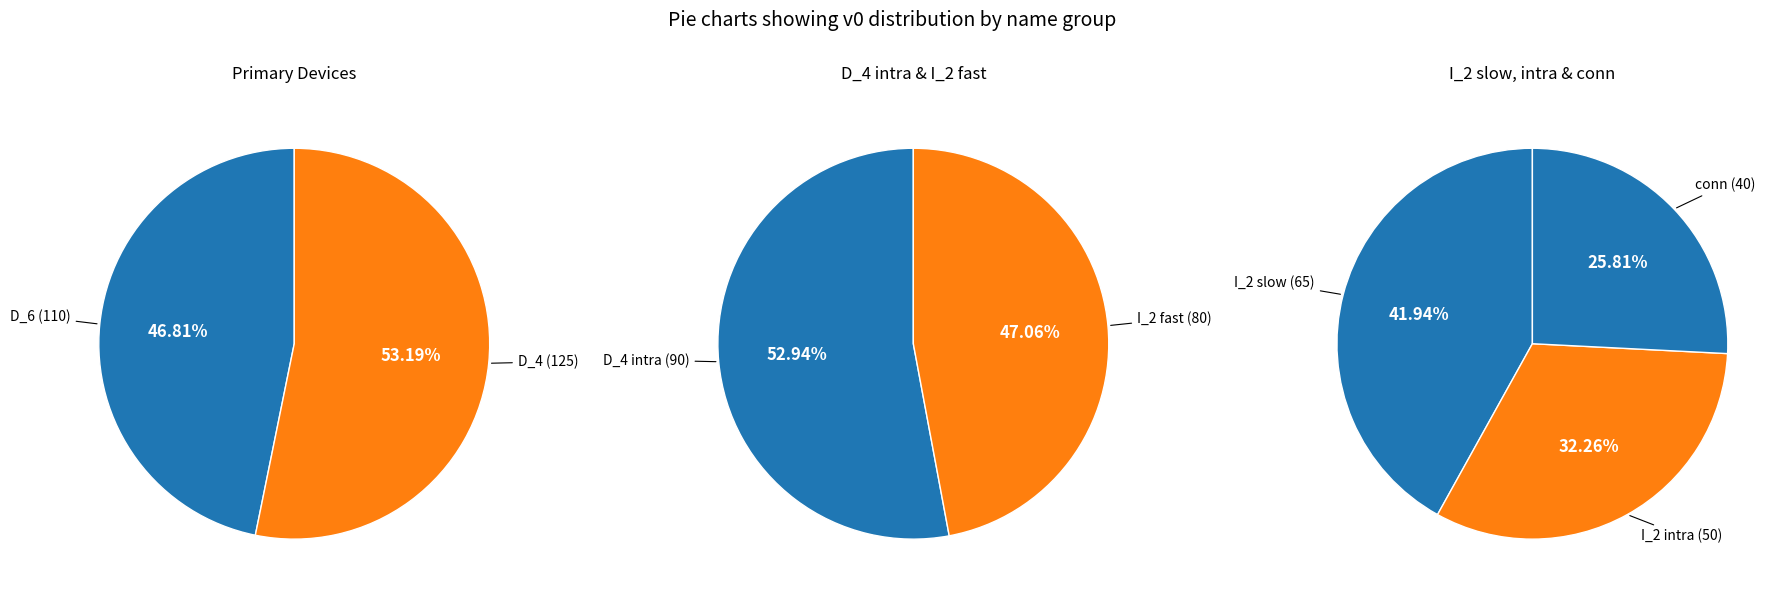

How many slices are in this pie chart?

7